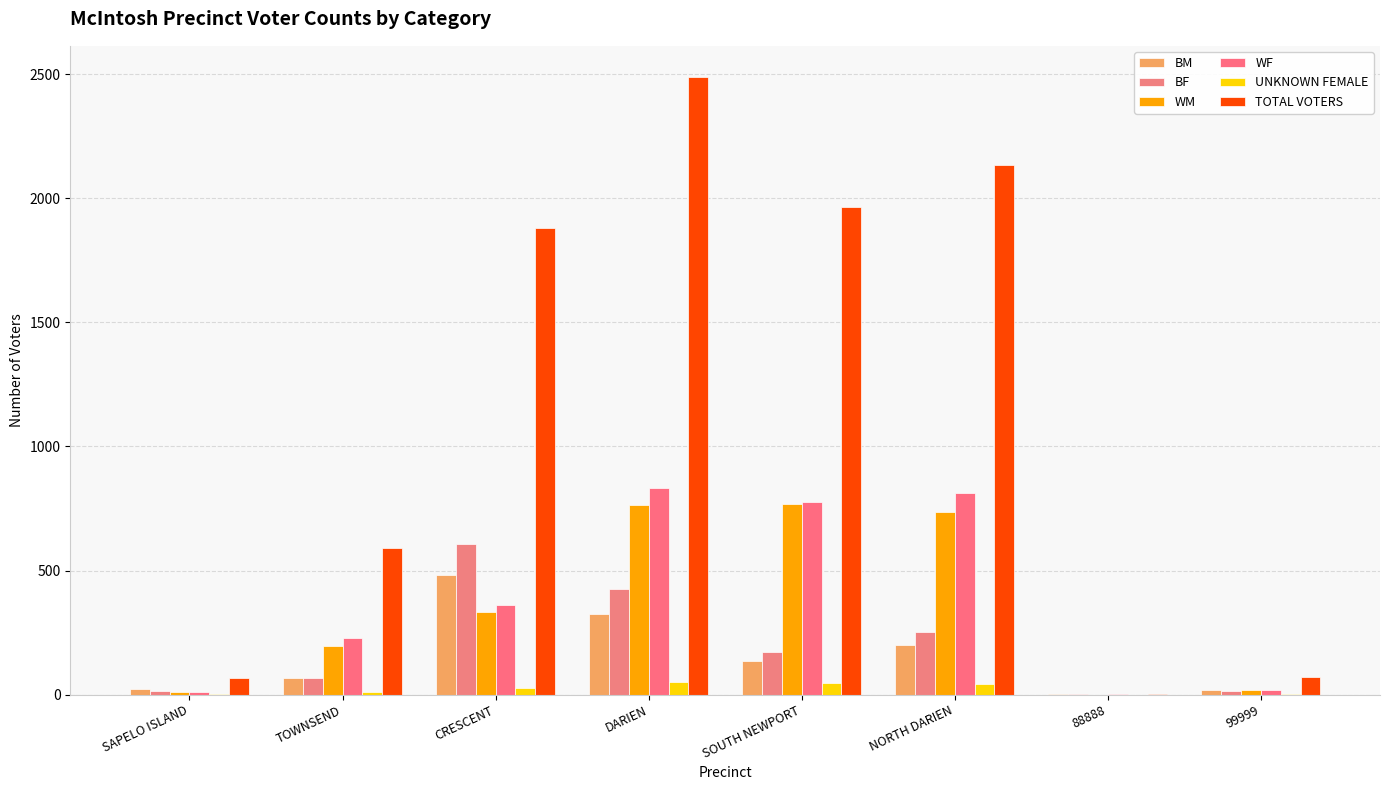

Is the value of UNKNOWN FEMALE at SOUTH NEWPORT greater than the value of BF at 88888?

Yes